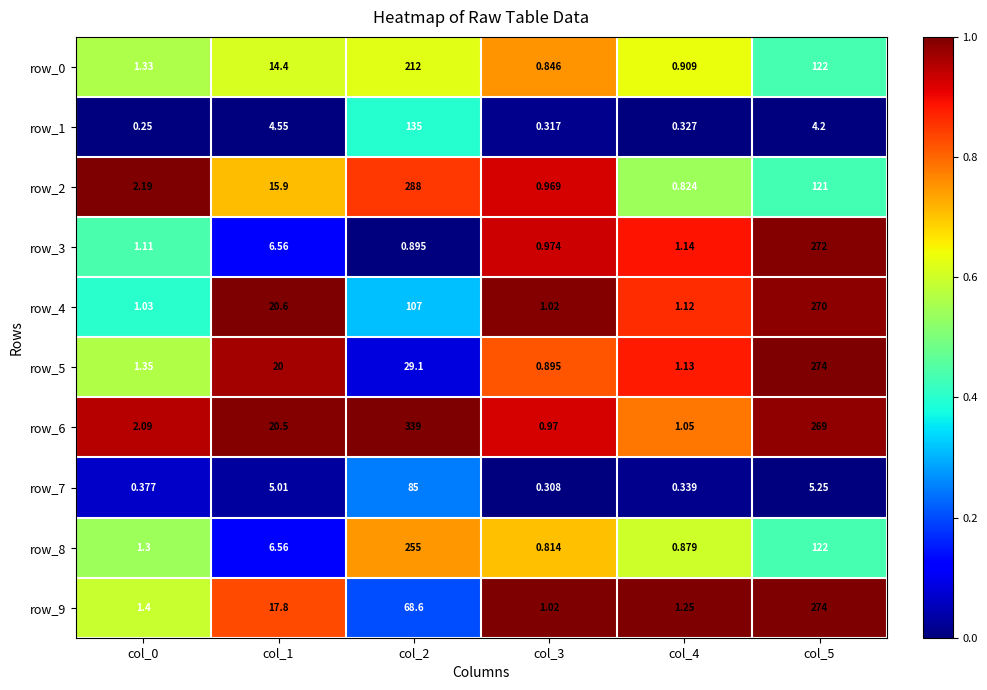

What is the average value of the row_7 series?

16.0